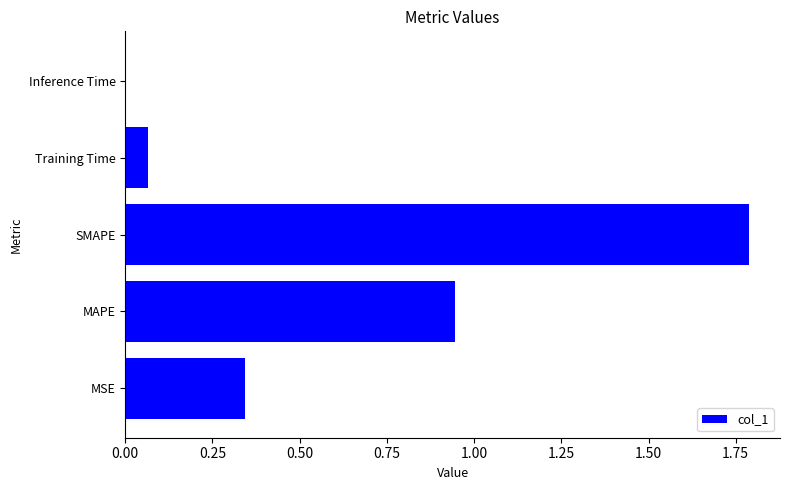

True or false: the data shows 0.6 at SMAPE.

False